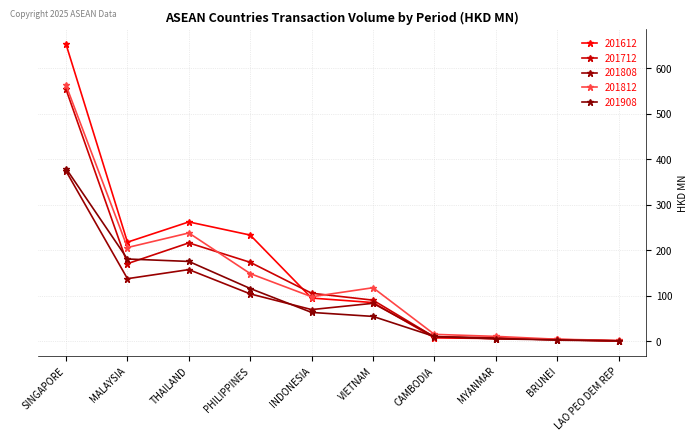

List the labels in order of 201908 value, smallest first.

LAO PEO DEM REP, BRUNEI, MYANMAR, CAMBODIA, VIETNAM, INDONESIA, PHILIPPINES, THAILAND, MALAYSIA, SINGAPORE